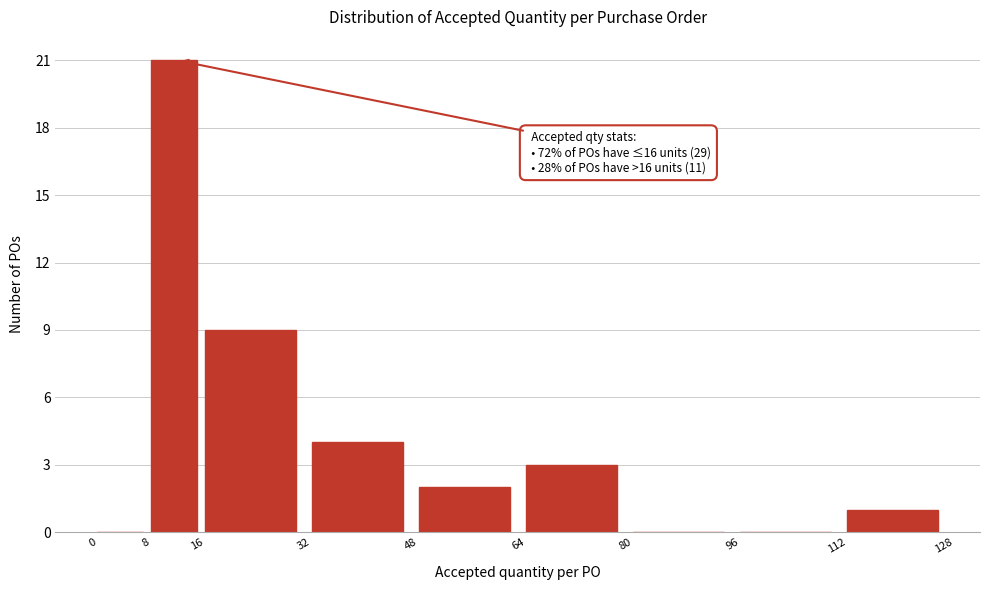

Which range on the x-axis has the tallest bar?

8 to 16